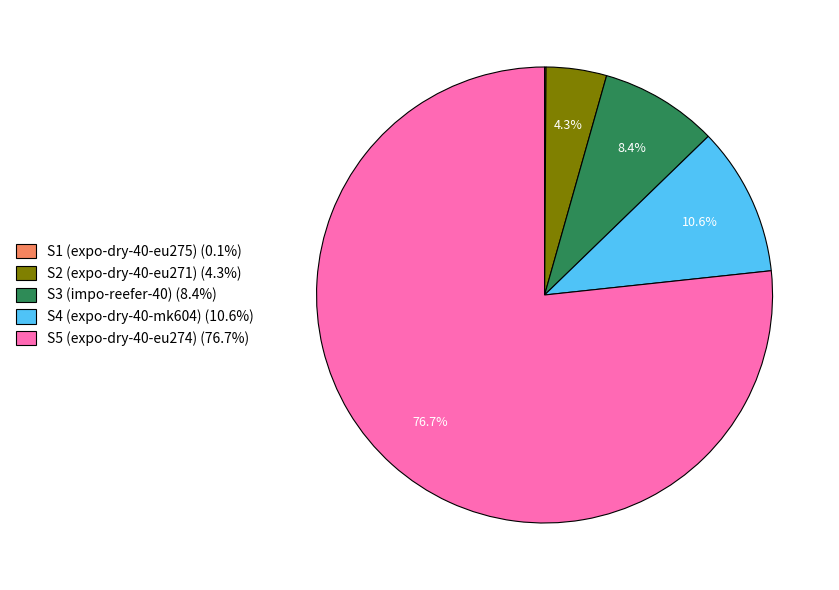

Is there any slice that represents more than half of the pie?

Yes